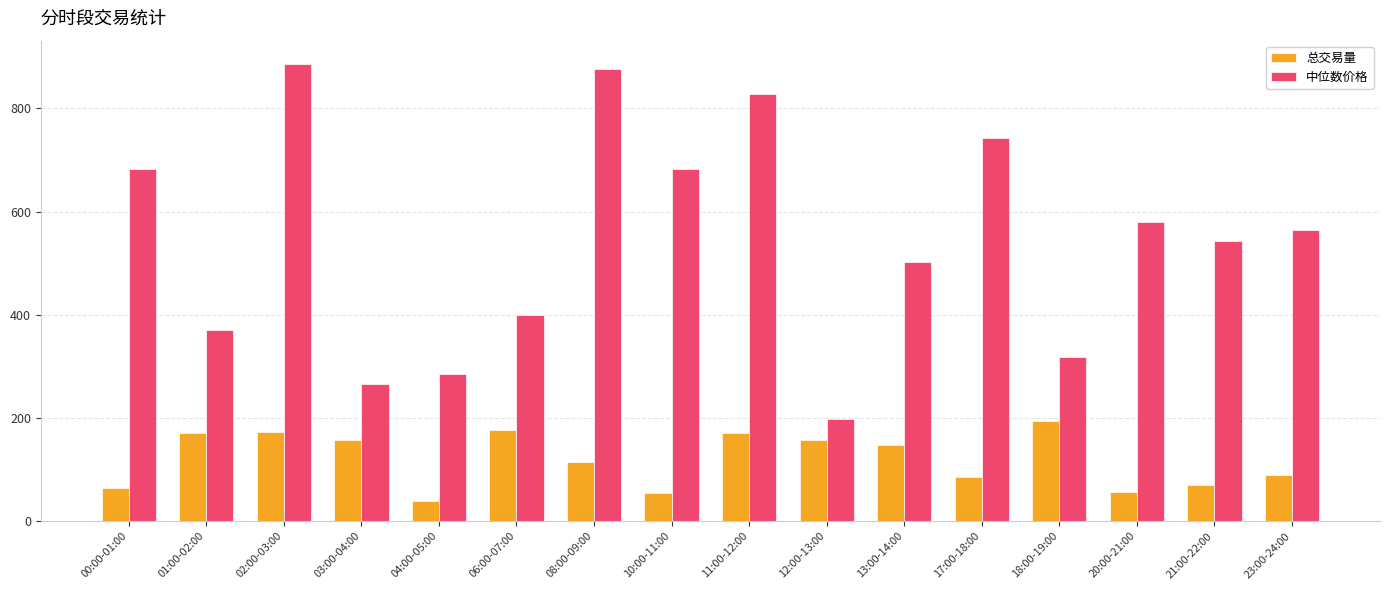

How many data points in 中位数价格 are less than 564?

8